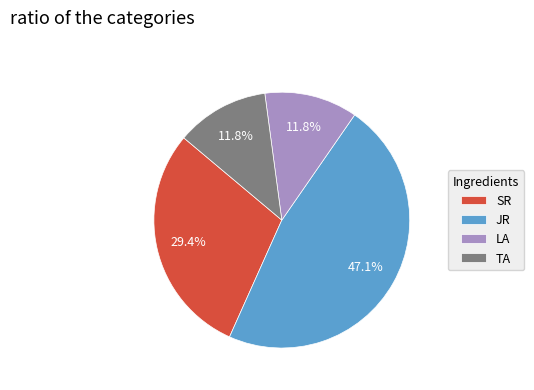

What percentage is NOT represented by LA?

88.2%